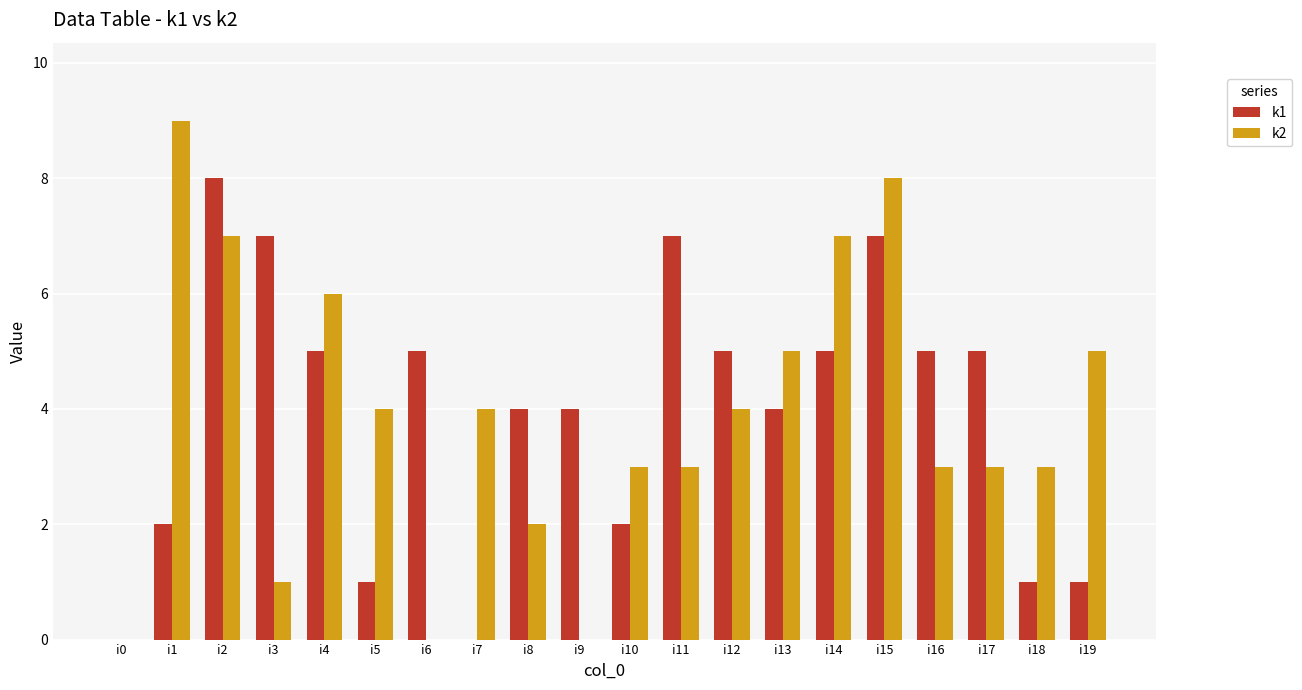

Count the k1 values in the range 2 to 5.

11